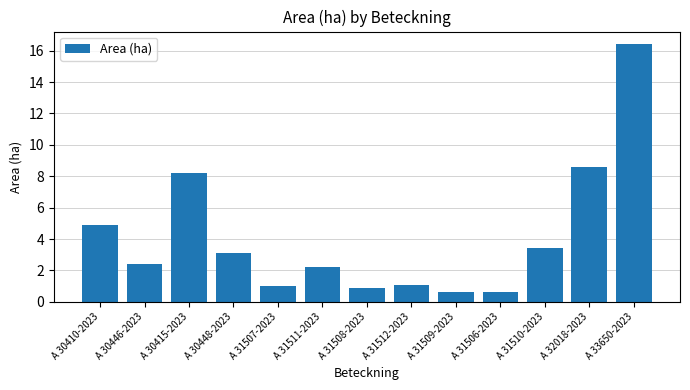

The chart shows a value of 3.1 at A 30448-2023. True or false?

True